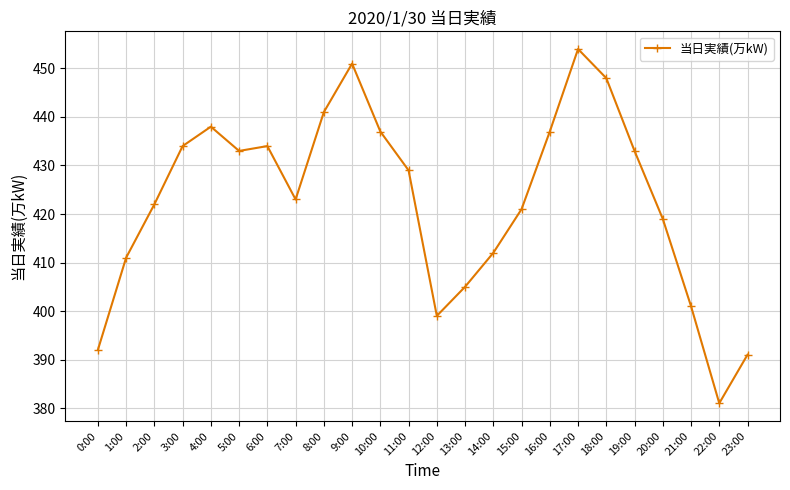

What position from the right is 11:00?

13